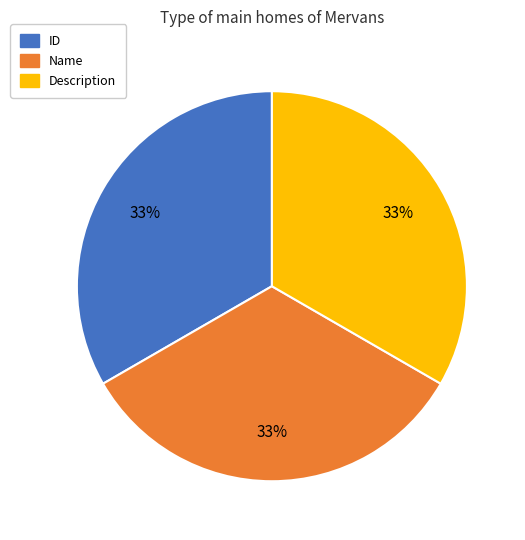

To the nearest percent, what is the average slice percentage?

33%